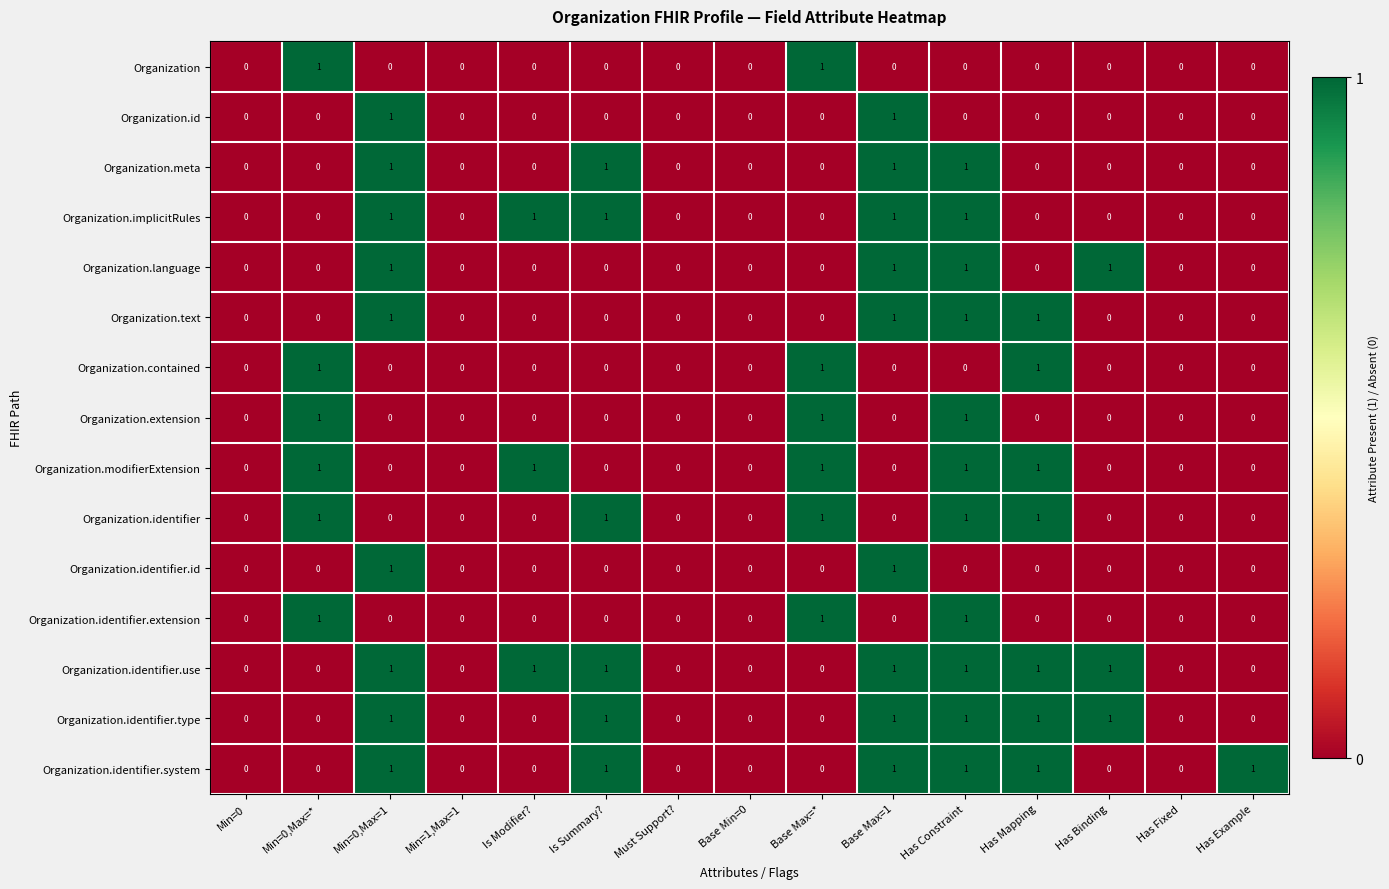

The value of Organization.id at Has Fixed is 0. True or false?

True